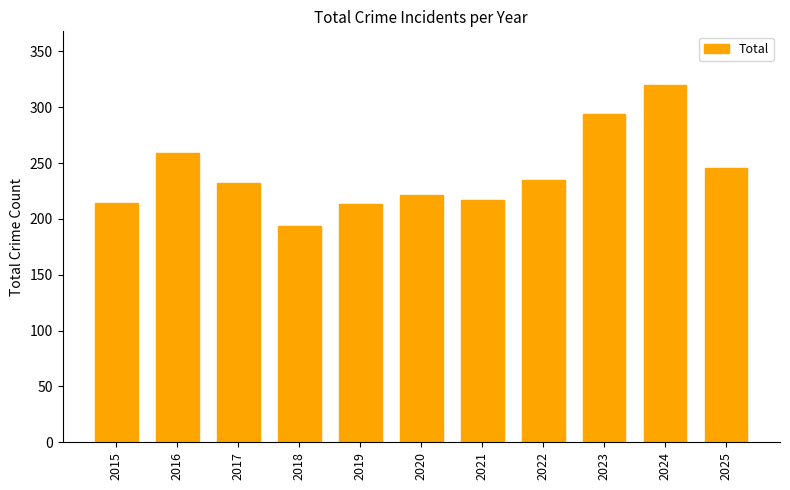

What is the value of the 11th bar from the left?

246